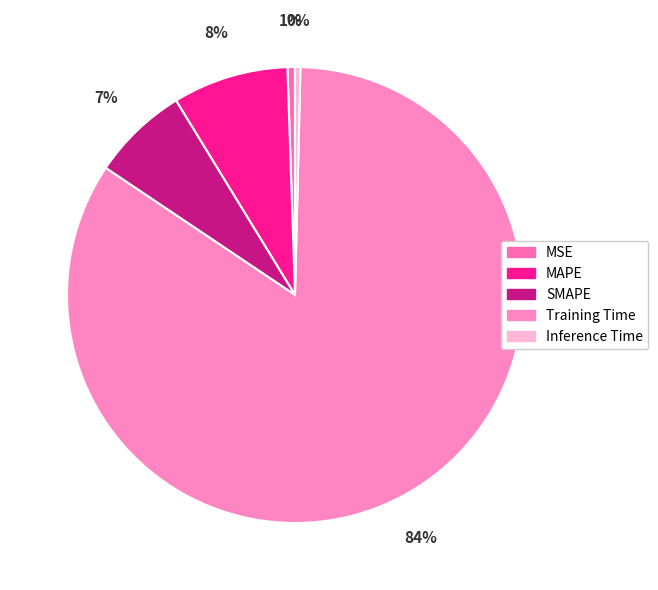

How many slices are in this pie chart?

5